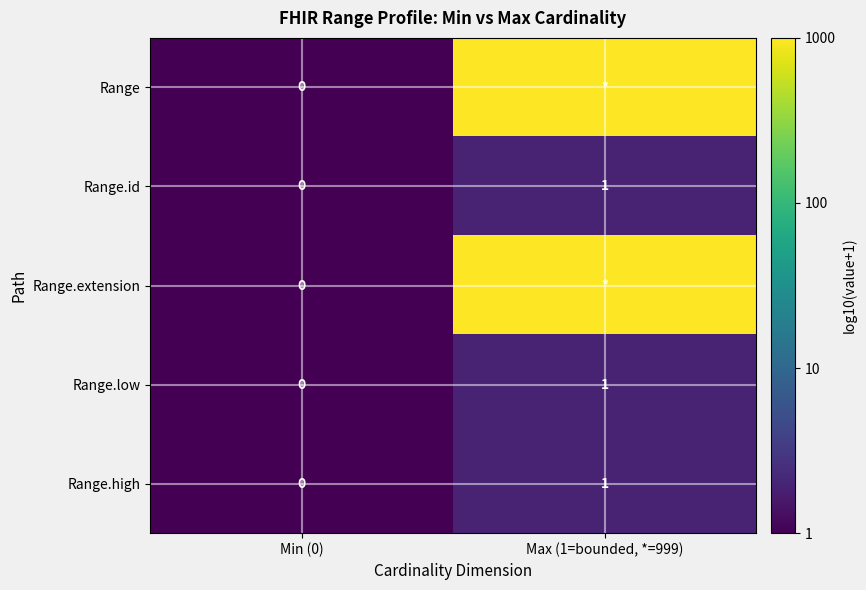

The Range.low series shows 1 at Min (0). True or false?

False